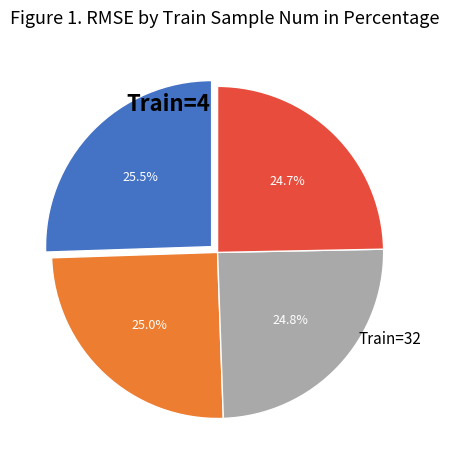

Is there any slice that represents more than half of the pie?

No